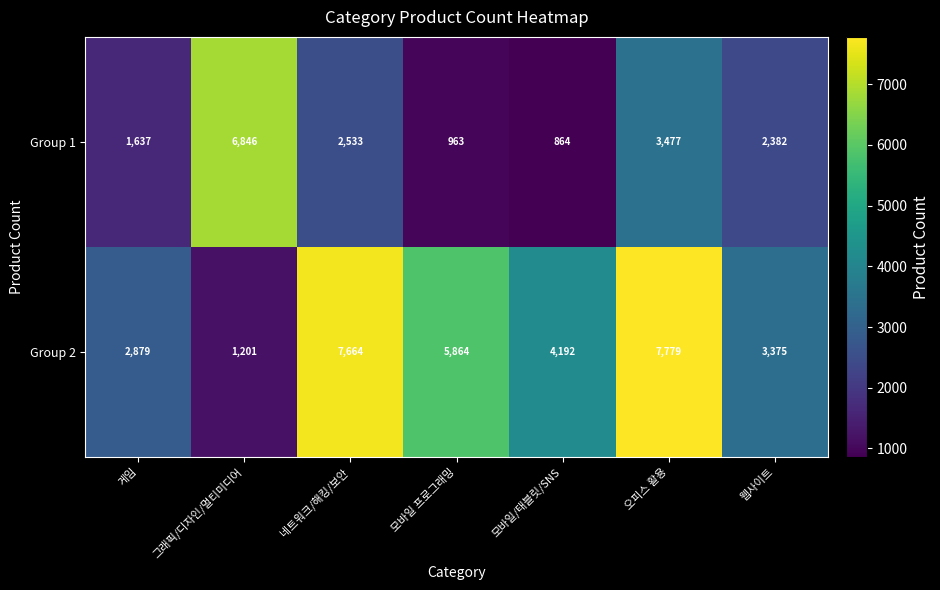

Reading left to right, transcribe all the data shown in this chart.

Group 1: 게임=1637	그래픽/디자인/멀티미디어=6846	네트워크/해킹/보안=2533	모바일 프로그래밍=963	모바일/태블릿/SNS=864	오피스 활용=3477	웹사이트=2382
Group 2: 게임=2879	그래픽/디자인/멀티미디어=1201	네트워크/해킹/보안=7664	모바일 프로그래밍=5864	모바일/태블릿/SNS=4192	오피스 활용=7779	웹사이트=3375